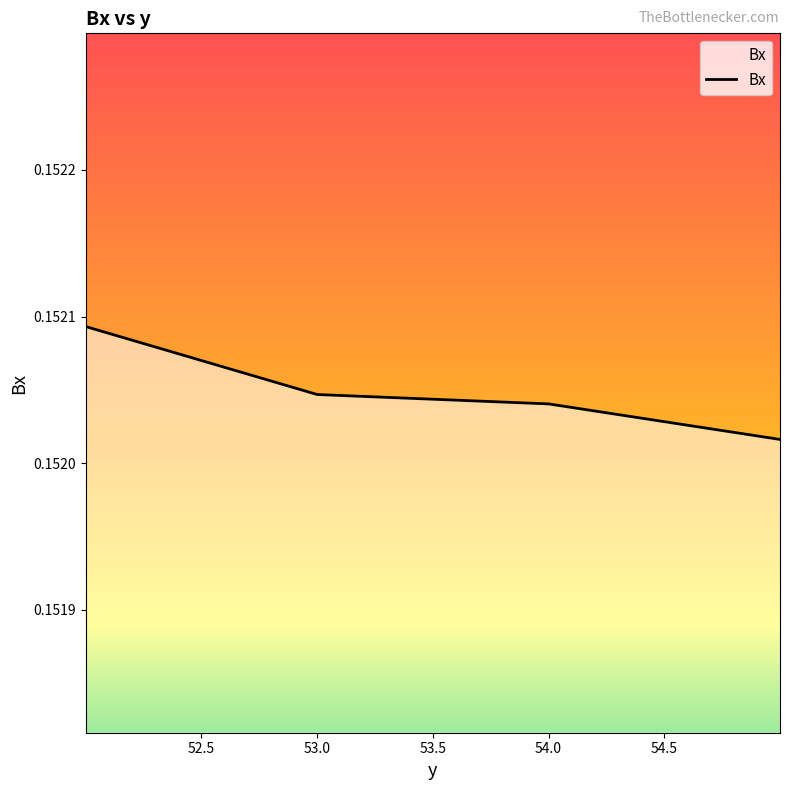

Does the chart display data point markers on the line(s)?

No